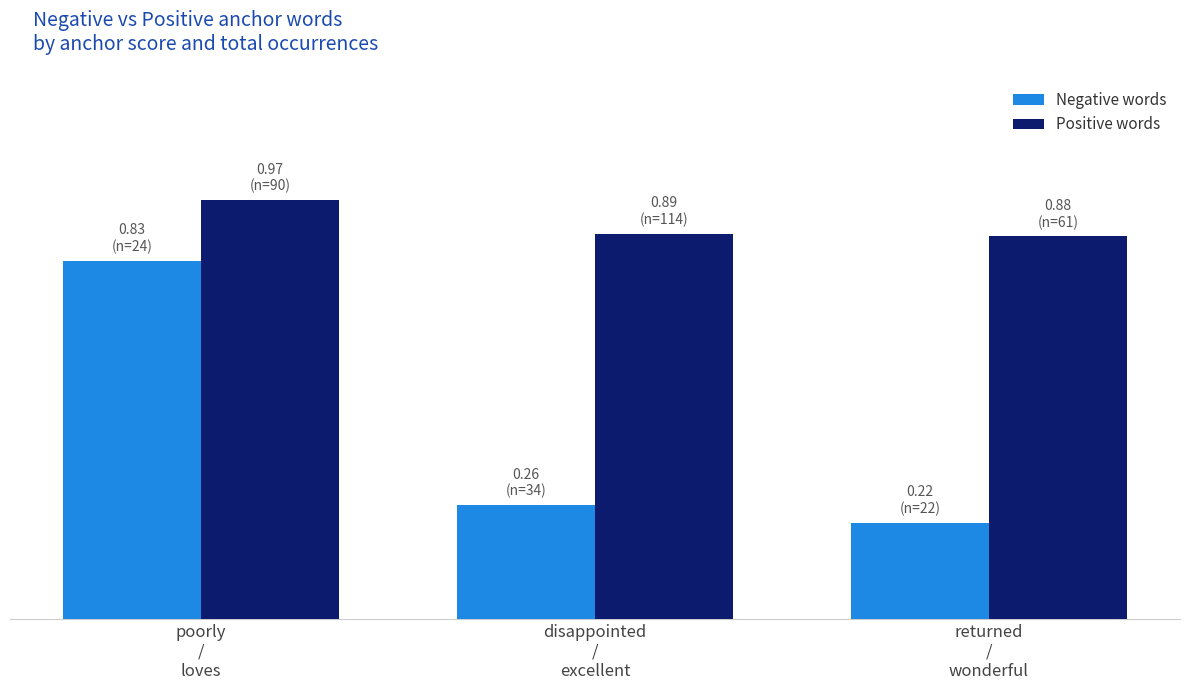

Rank the series by their average value, from lowest to highest.

Negative words, Positive words